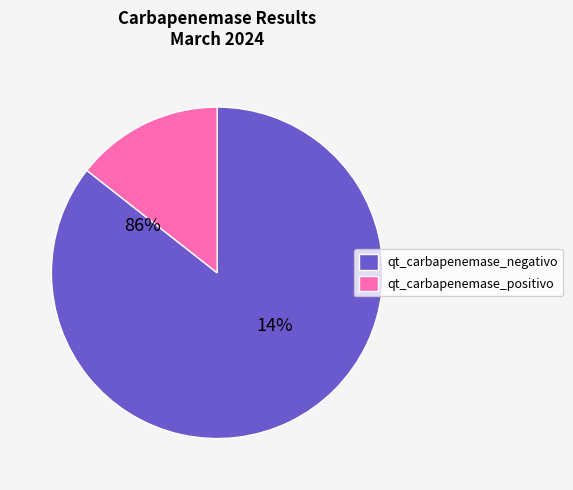

How many slices are in this pie chart?

2